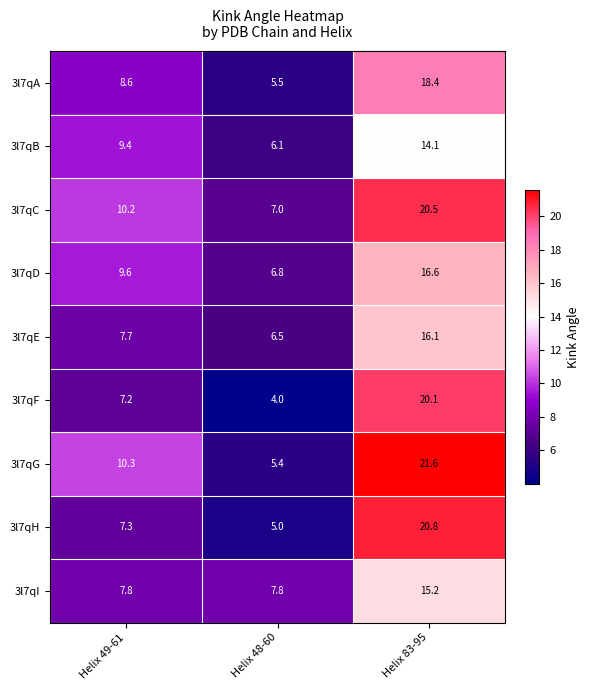

What is the difference between the maximum and minimum values in the 3l7qC series?

13.4